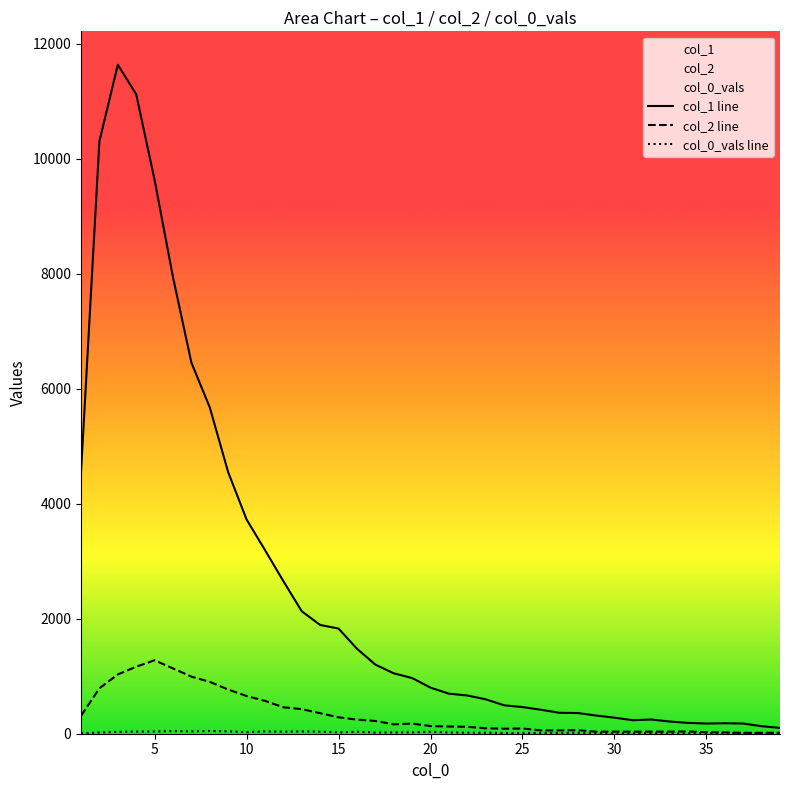

Which series has the largest range (max minus min)?

col_1 line